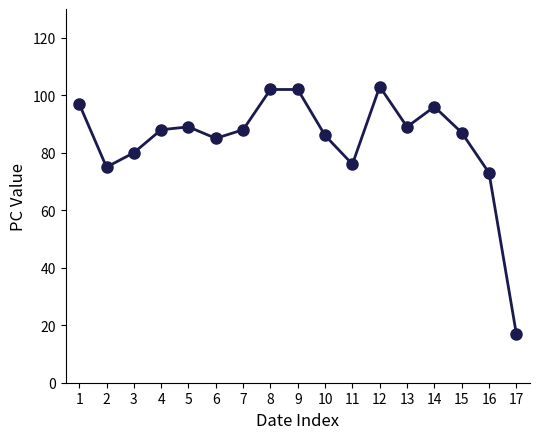

True or false: the data shows 102 at 8.

True